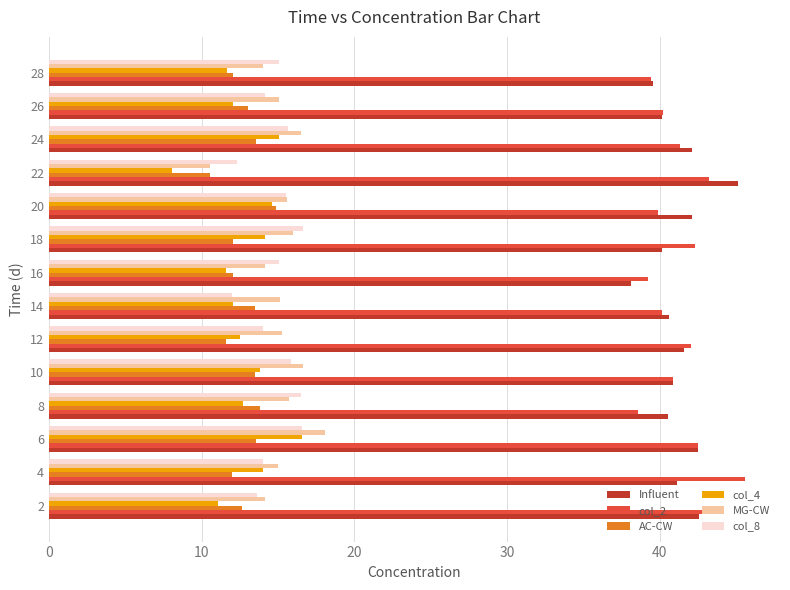

What is the maximum value shown in the chart?

45.6